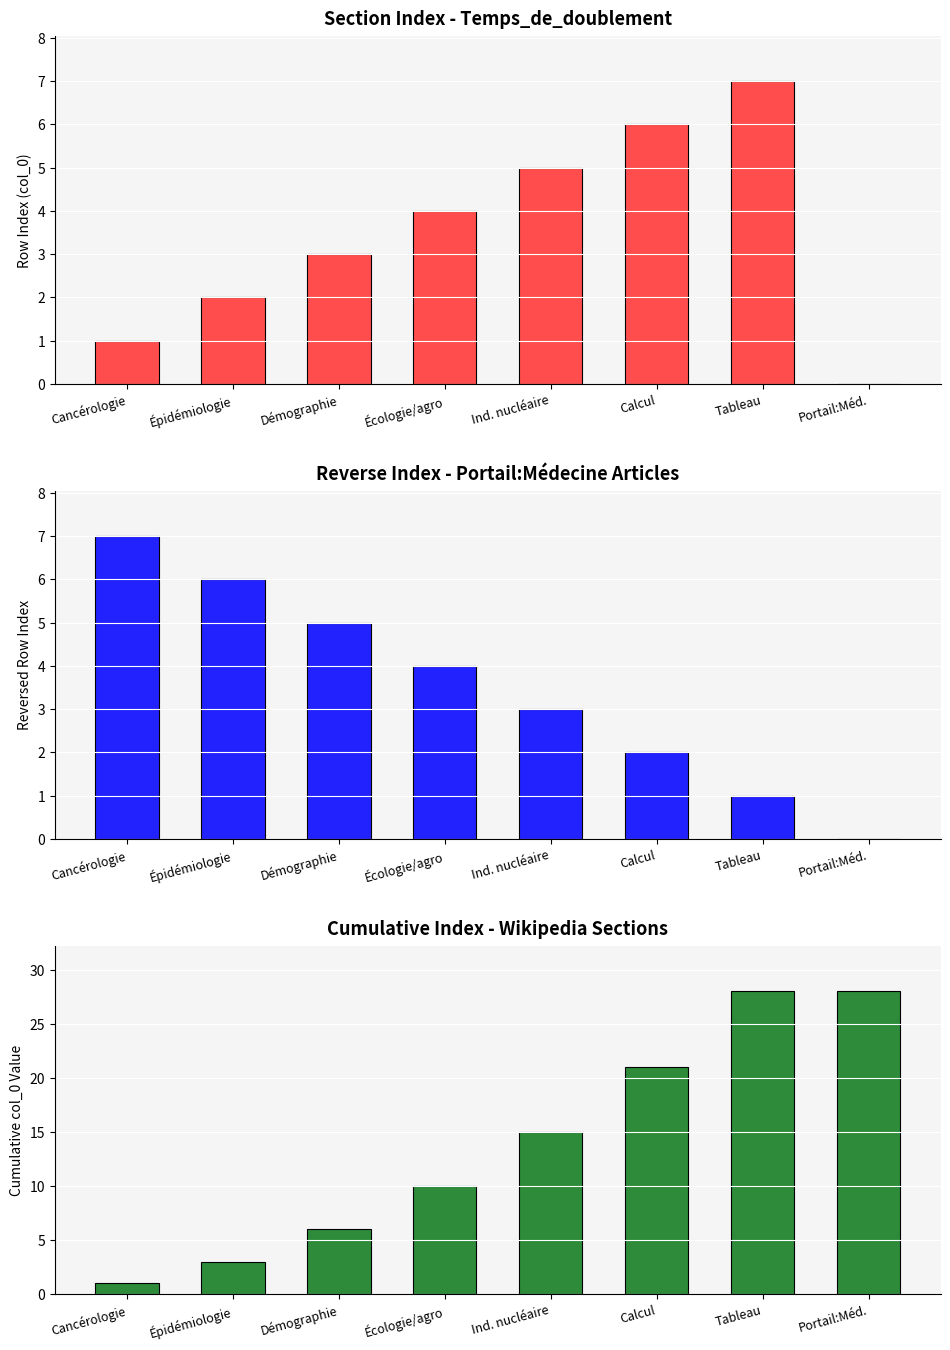

Is it true that col_0 index equals 5 at Ind. nucléaire?

True